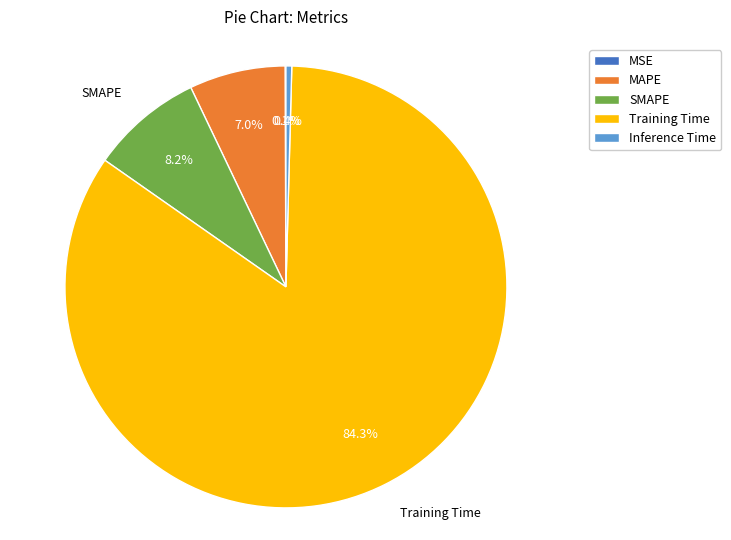

To the nearest percent, what is the difference between the largest and smallest slice percentages?

84%